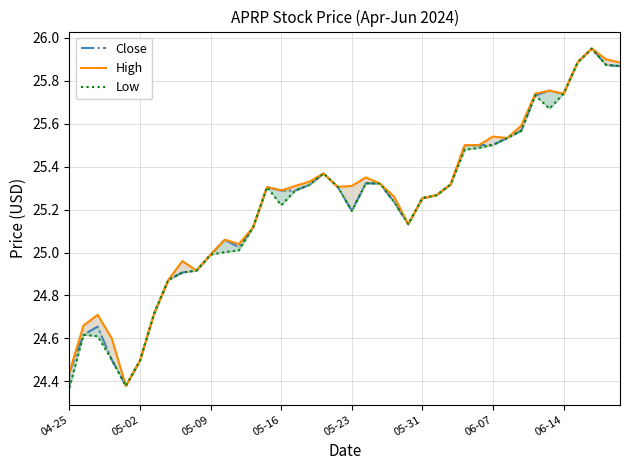

What is the minimum value for Low?

24.4